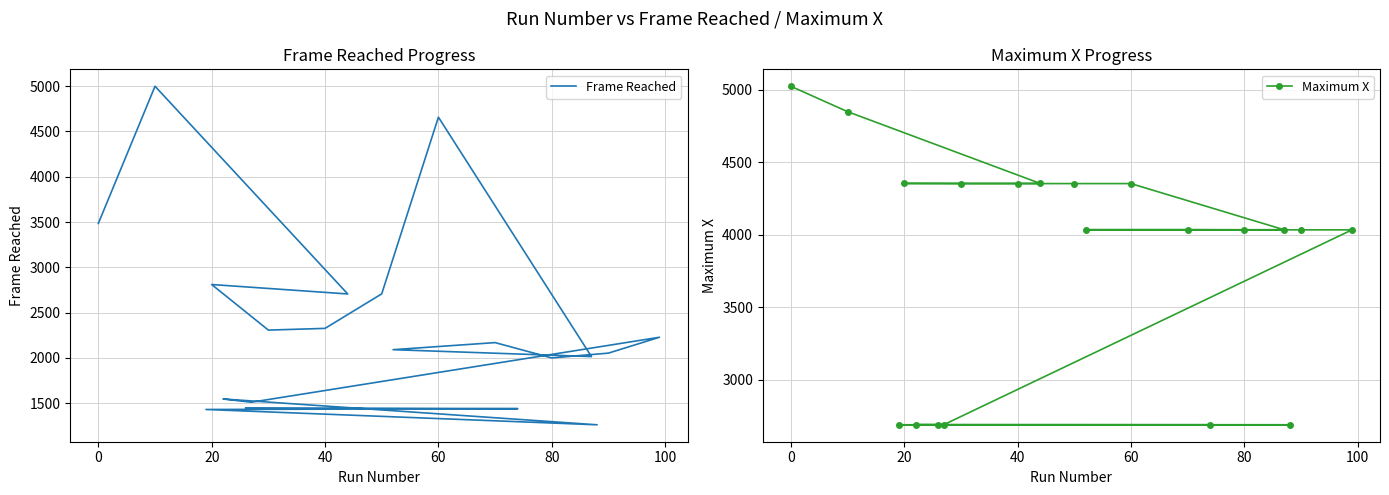

What is the difference between the highest and lowest values at 40?

2028